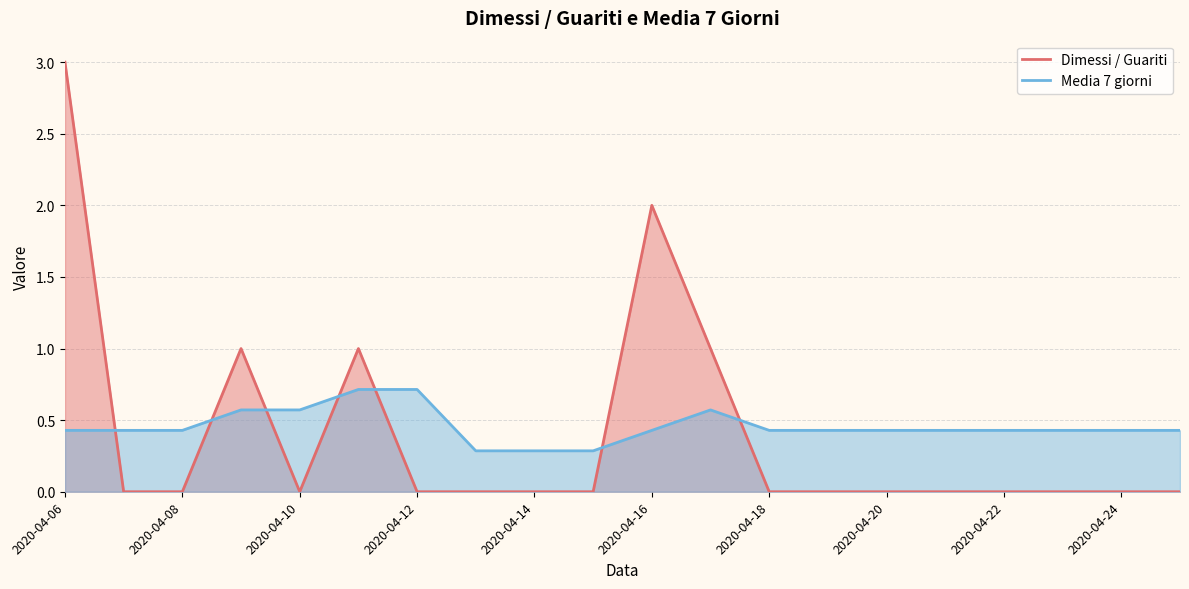

Is it true that Media 7 giorni equals 0.4 at 2020-04-14?

False